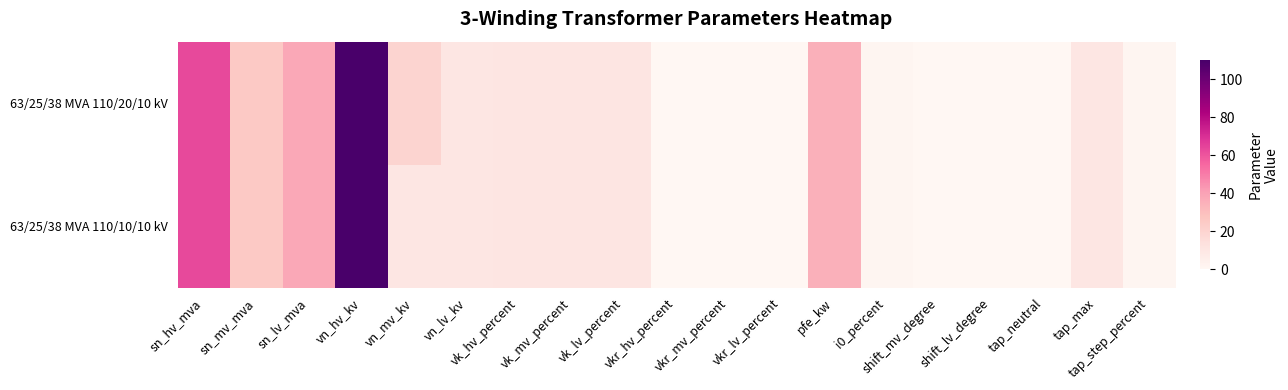

Reading left to right, transcribe all the data shown in this chart.

63/25/38 MVA 110/20/10 kV: sn_hv_mva=63.0	sn_mv_mva=25.0	sn_lv_mva=38.0	vn_hv_kv=110.0	vn_mv_kv=20.0	vn_lv_kv=10.0	vk_hv_percent=10.4	vk_mv_percent=10.4	vk_lv_percent=10.4	vkr_hv_percent=0.3	vkr_mv_percent=0.3	vkr_lv_percent=0.3	pfe_kw=35.0	i0_percent=0.9	shift_mv_degree=0.0	shift_lv_degree=0.0	tap_neutral=0.0	tap_max=10.0	tap_step_percent=1.2
63/25/38 MVA 110/10/10 kV: sn_hv_mva=63.0	sn_mv_mva=25.0	sn_lv_mva=38.0	vn_hv_kv=110.0	vn_mv_kv=10.0	vn_lv_kv=10.0	vk_hv_percent=10.4	vk_mv_percent=10.4	vk_lv_percent=10.4	vkr_hv_percent=0.3	vkr_mv_percent=0.3	vkr_lv_percent=0.3	pfe_kw=35.0	i0_percent=0.9	shift_mv_degree=0.0	shift_lv_degree=0.0	tap_neutral=0.0	tap_max=10.0	tap_step_percent=1.2